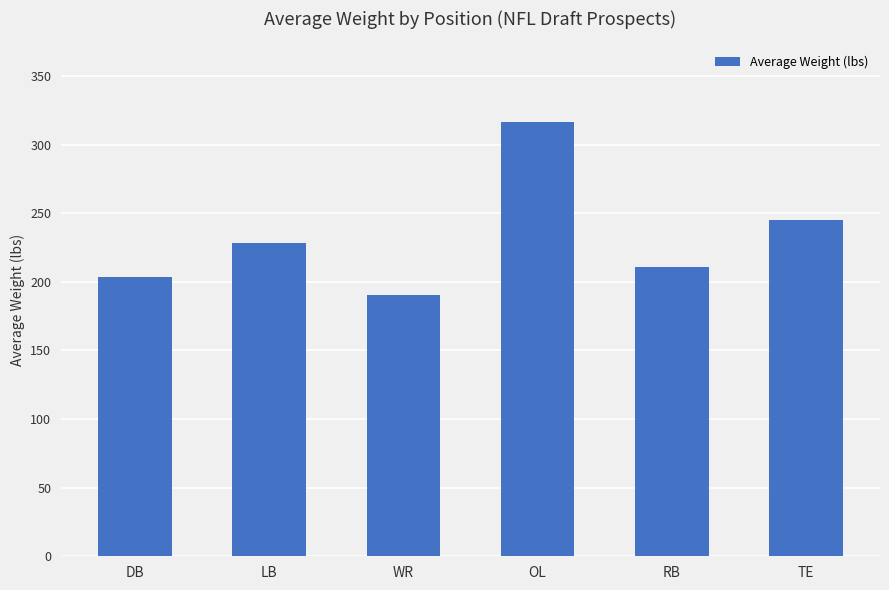

What is the ratio of the value at OL to the value at LB?

1.4